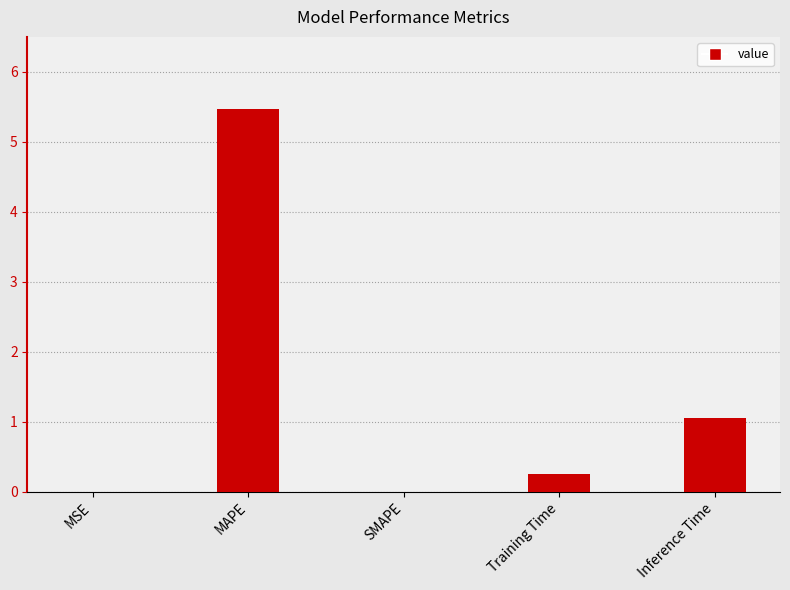

What is the approximate value at MAPE?

5.5